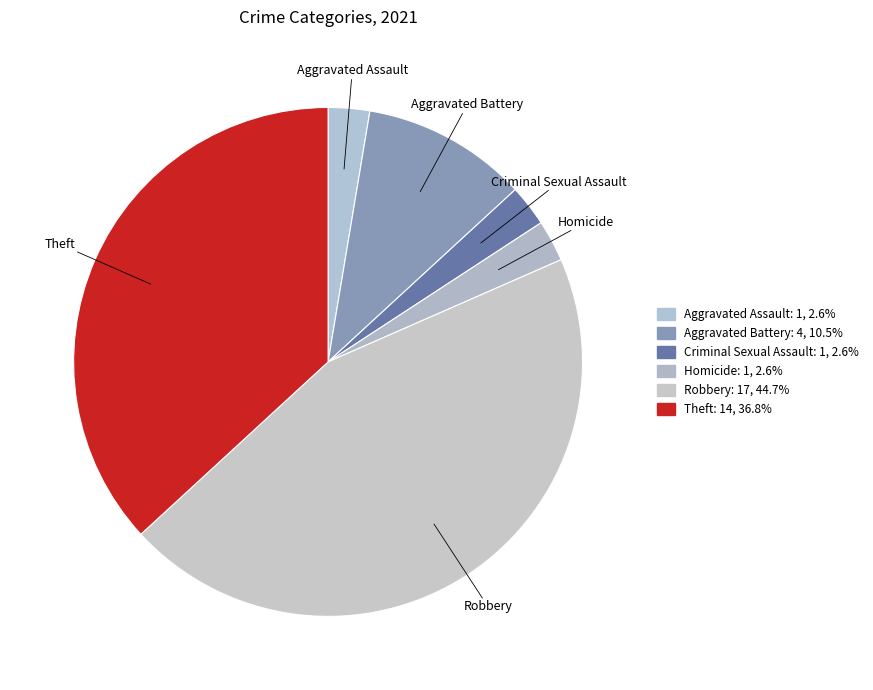

Rank the categories by value from lowest to highest.

Aggravated Assault, Criminal Sexual Assault, Homicide, Aggravated Battery, Theft, Robbery